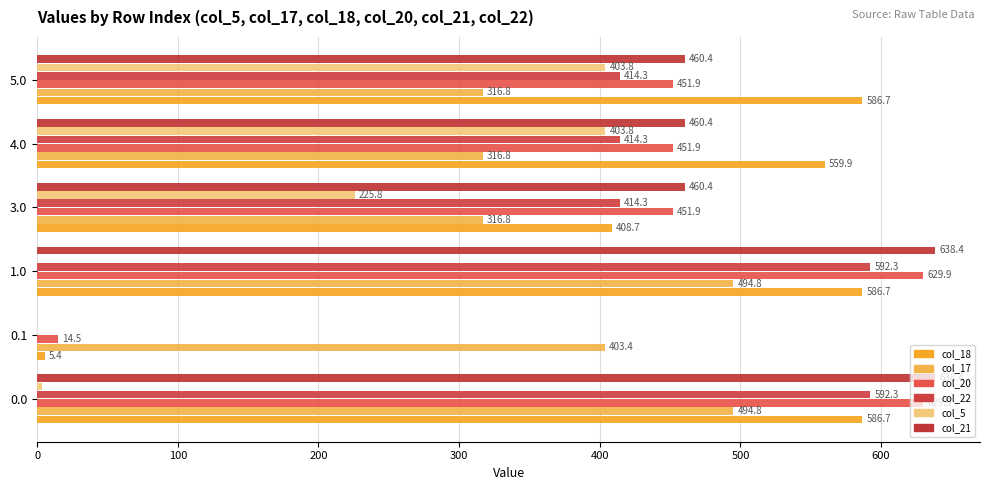

What is the greatest value displayed?

638.4